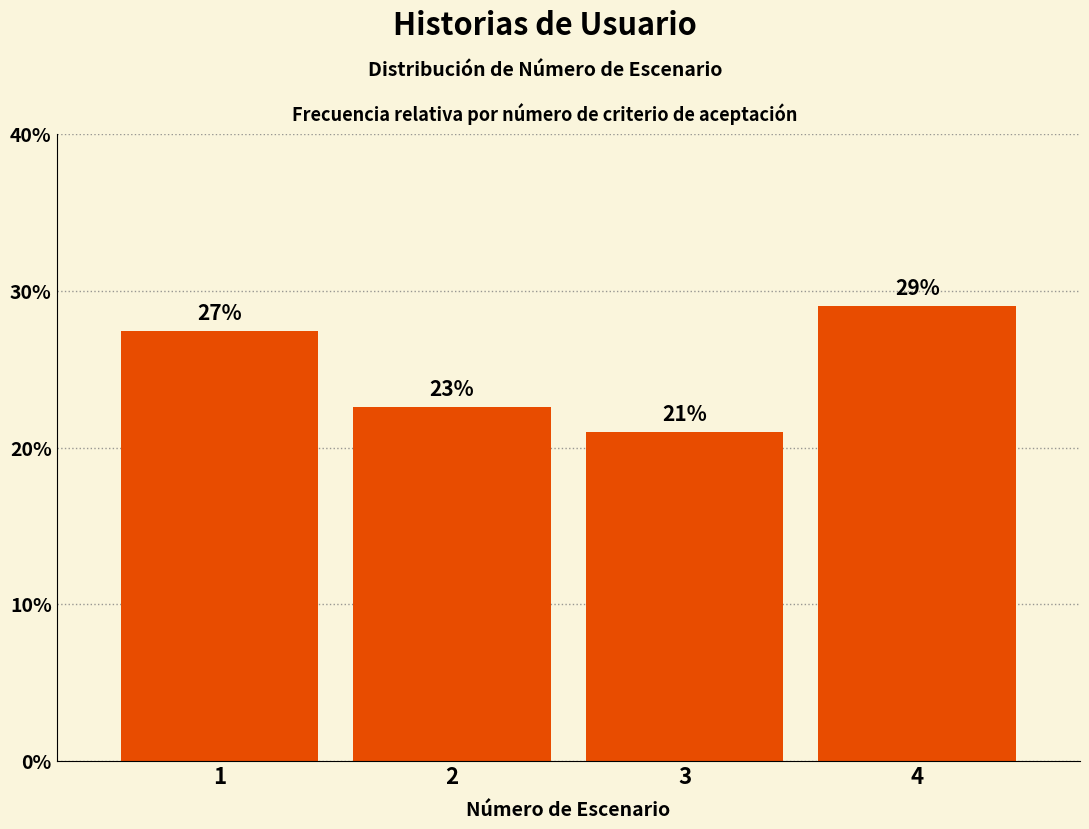

What is the minimum value shown in the chart?

21.0